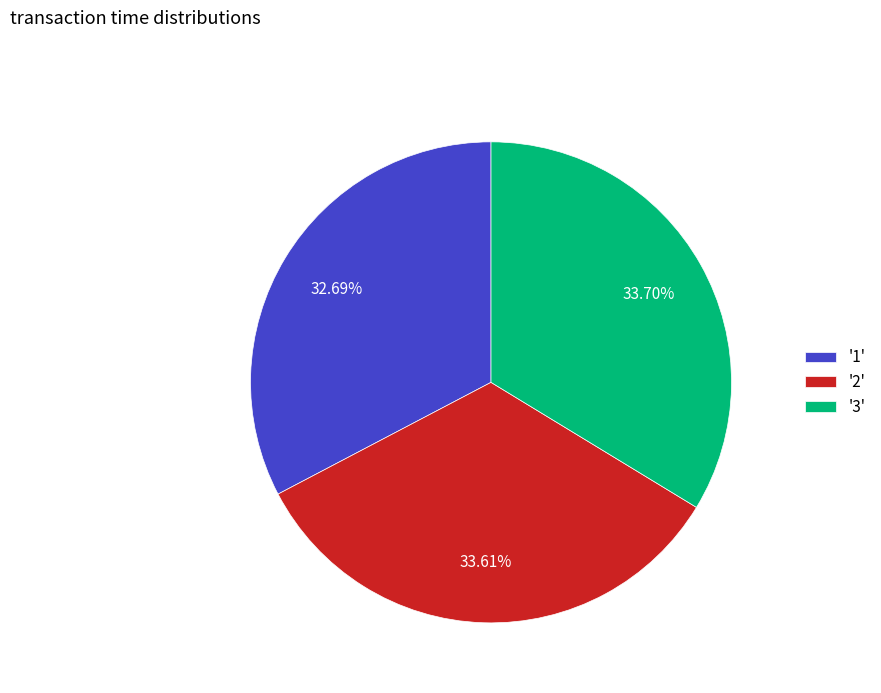

Do '1' and '3' together represent more than half of the pie?

Yes